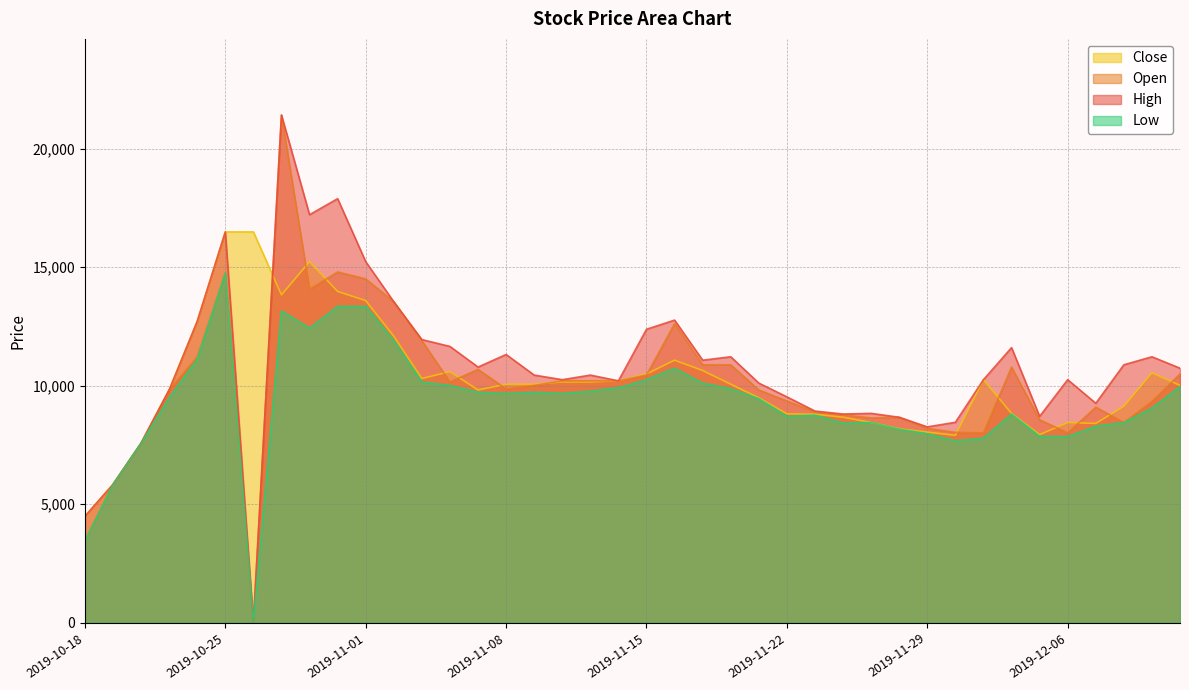

Rank the series by their maximum value, from highest to lowest.

Open, High, Close, Low